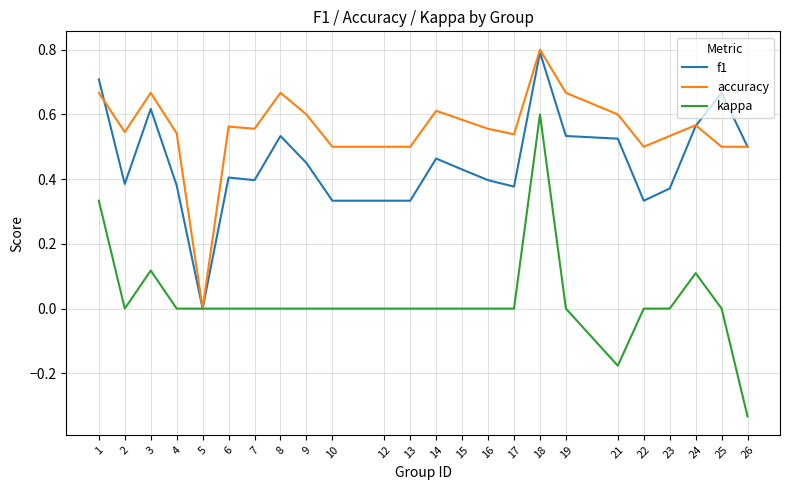

Which series has the widest spread of values?

kappa